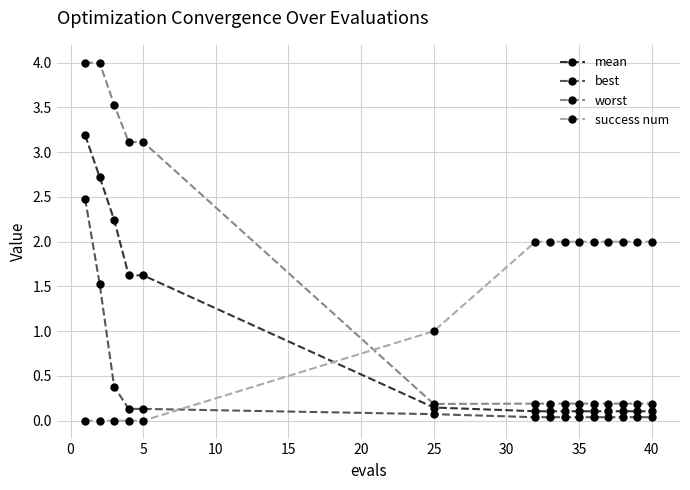

How many times do worst and success num cross each other?

1